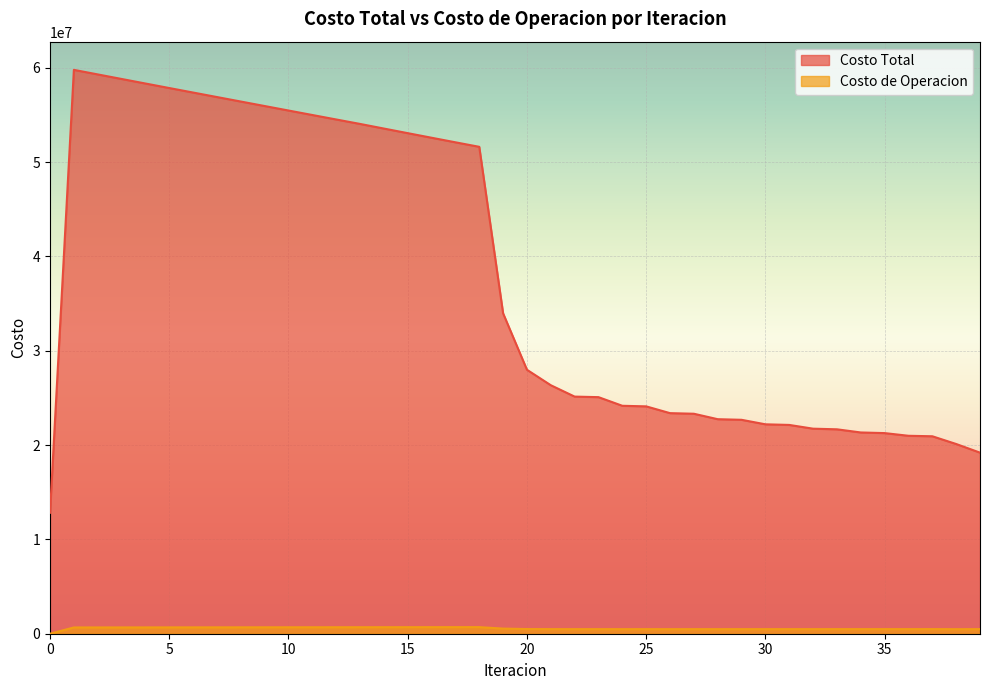

True or false: Costo de Operacion has more than 2 points higher than both neighbors.

True